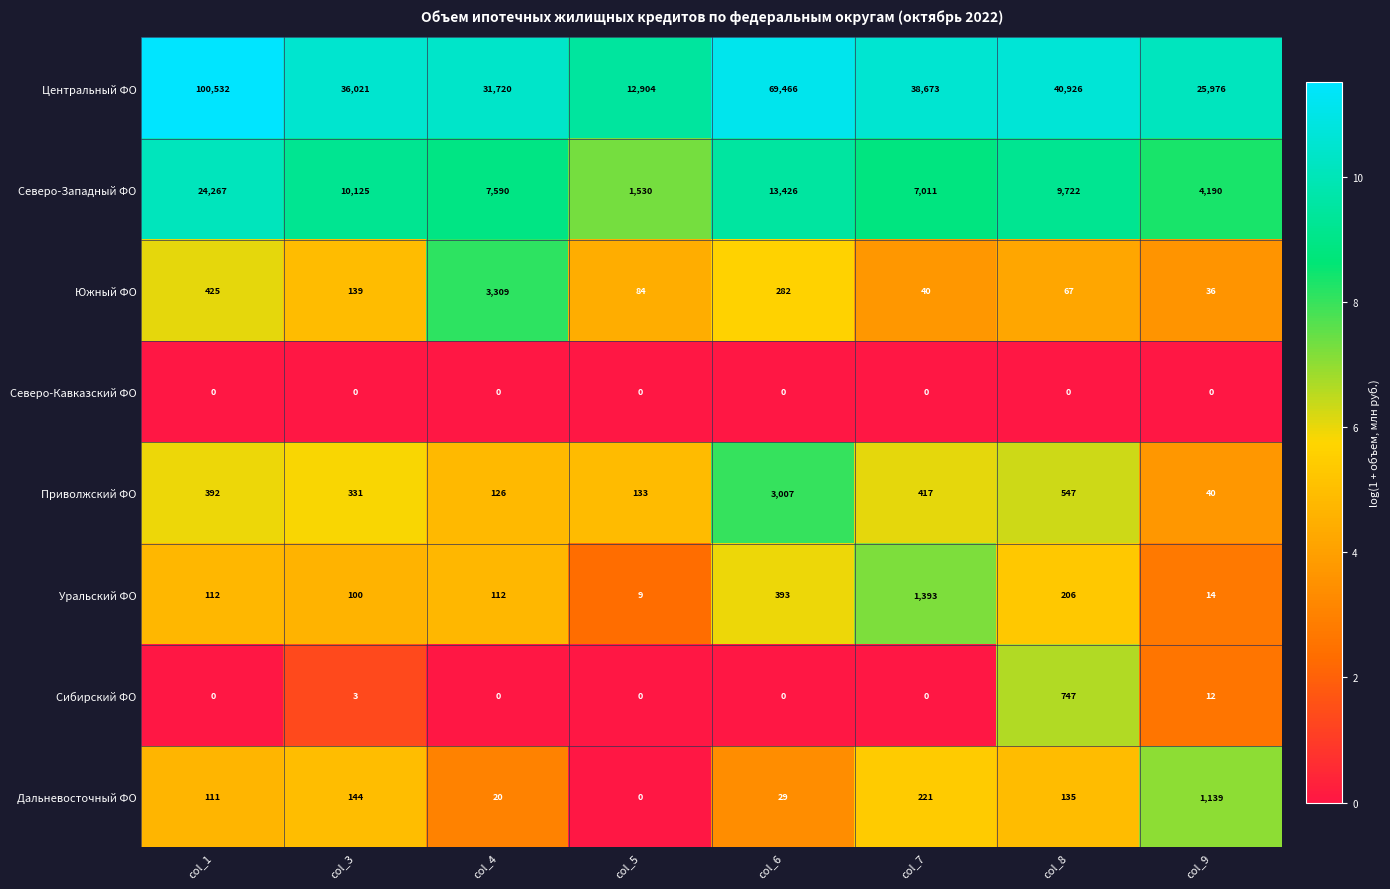

At which category is the sum across all series the highest?

col_1